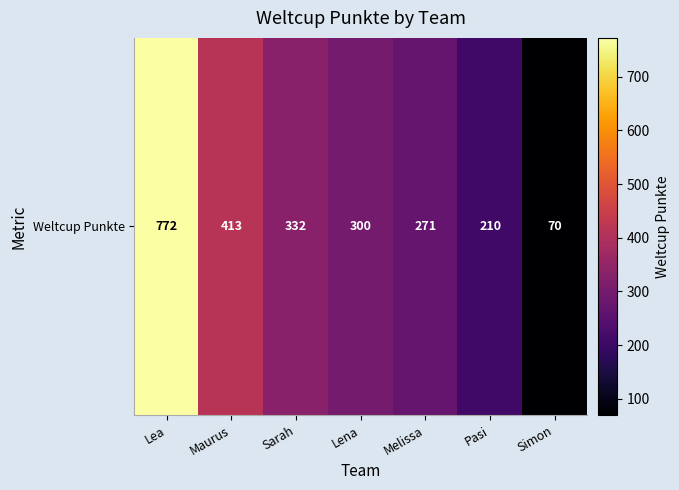

Which has a higher value, Pasi or Lena?

Lena